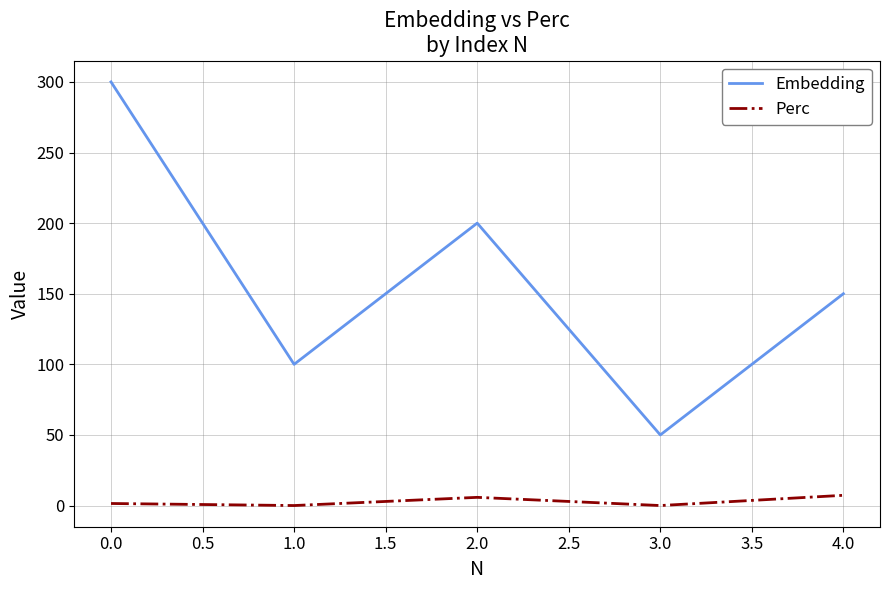

Between 0.0 and 1.0, which series saw the biggest shift?

Embedding